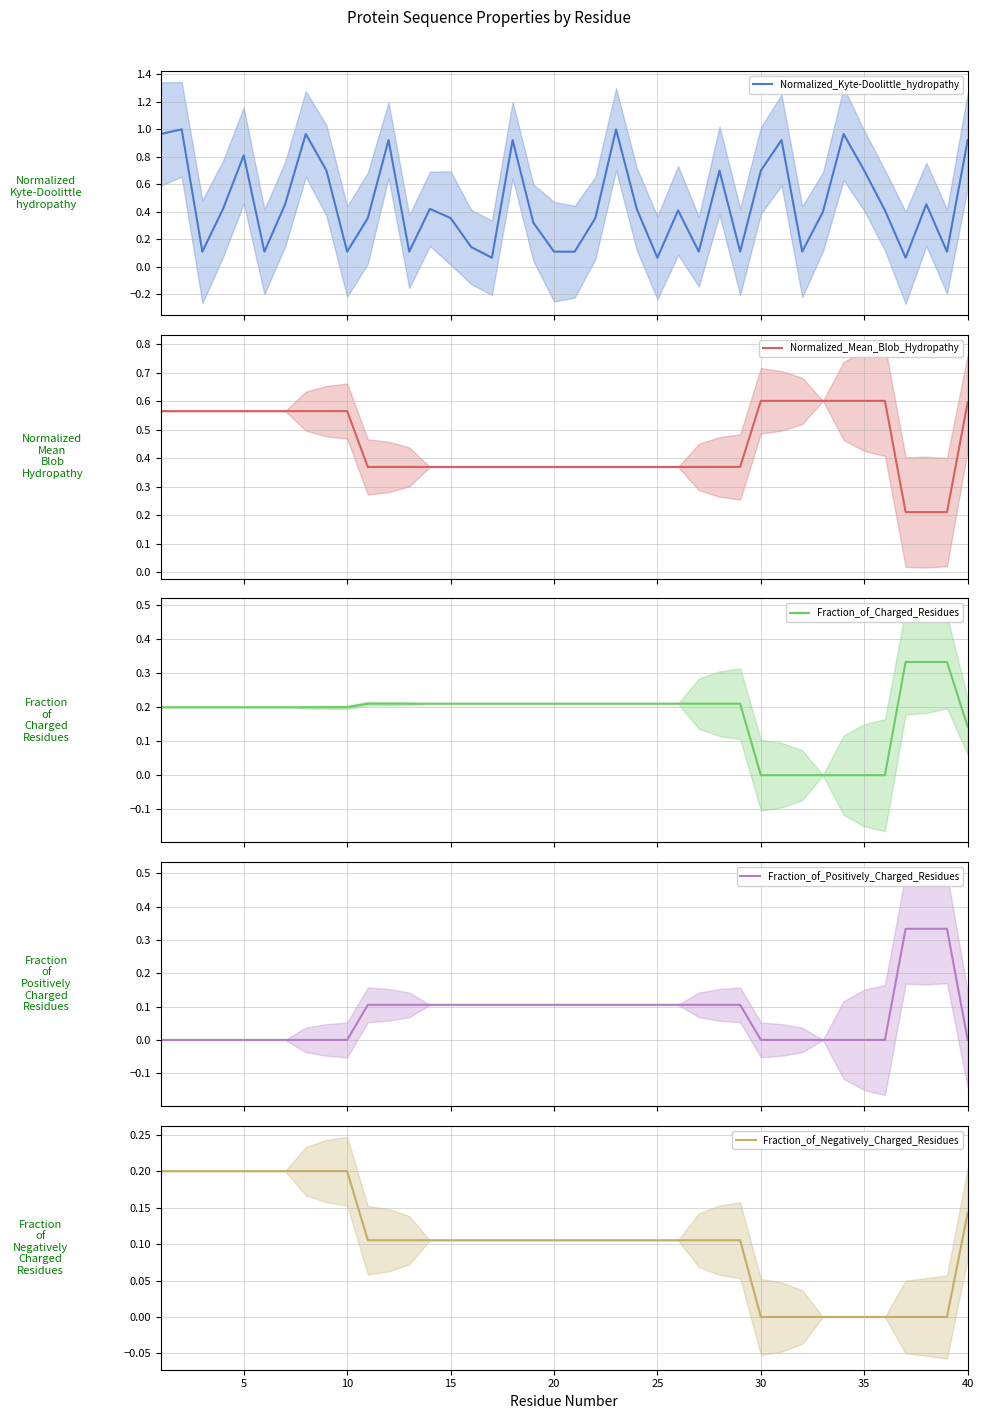

The Fraction_of_Negatively_Charged_Residues series shows 0.1 at 30. True or false?

False